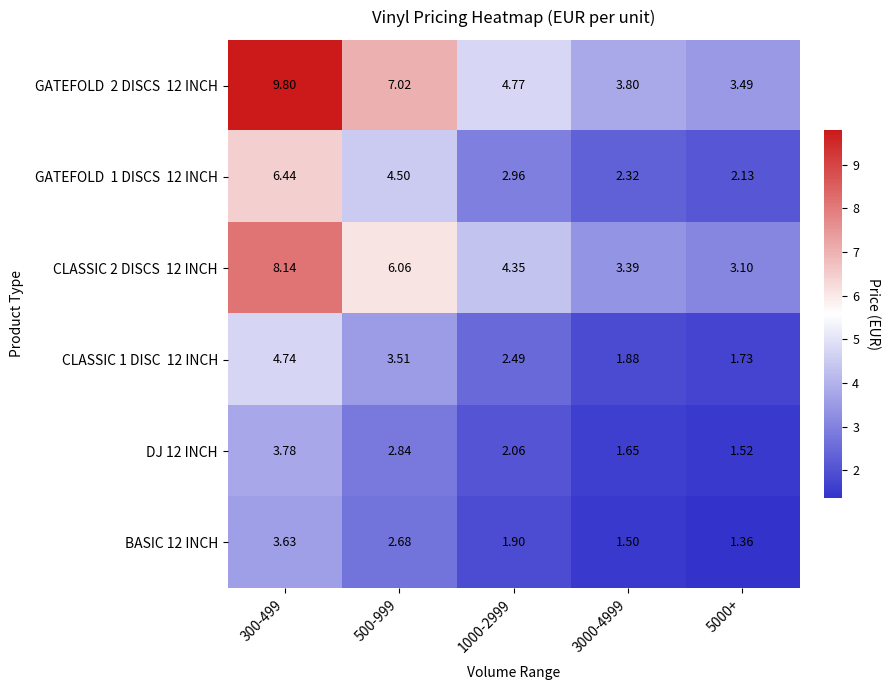

How many distinct data groups are displayed?

6